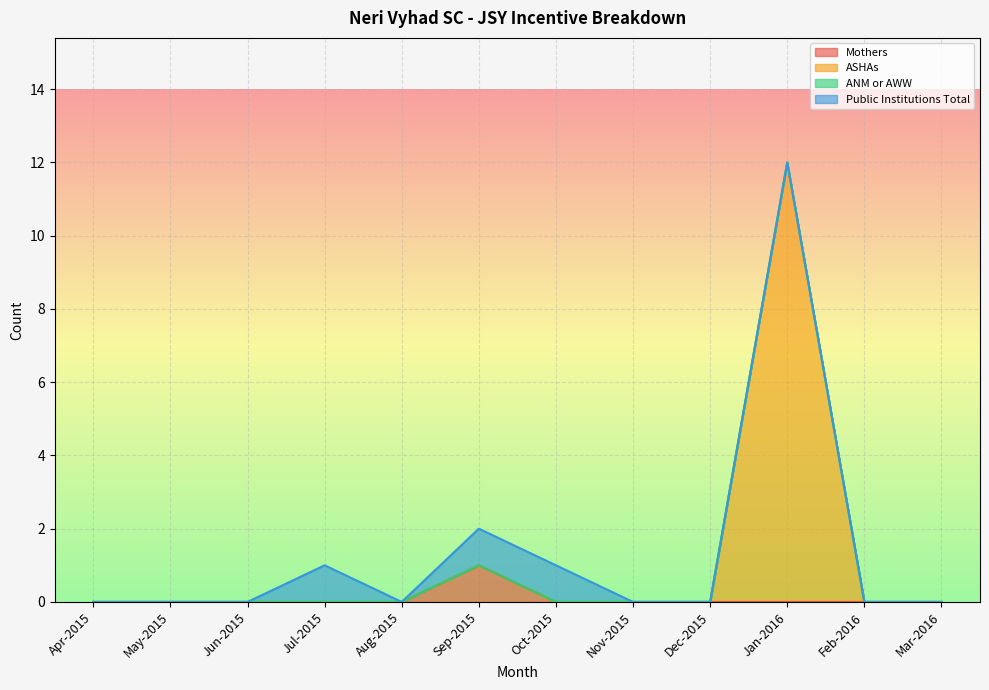

Where is ASHAs nearest to the value 6?

Sep-2015